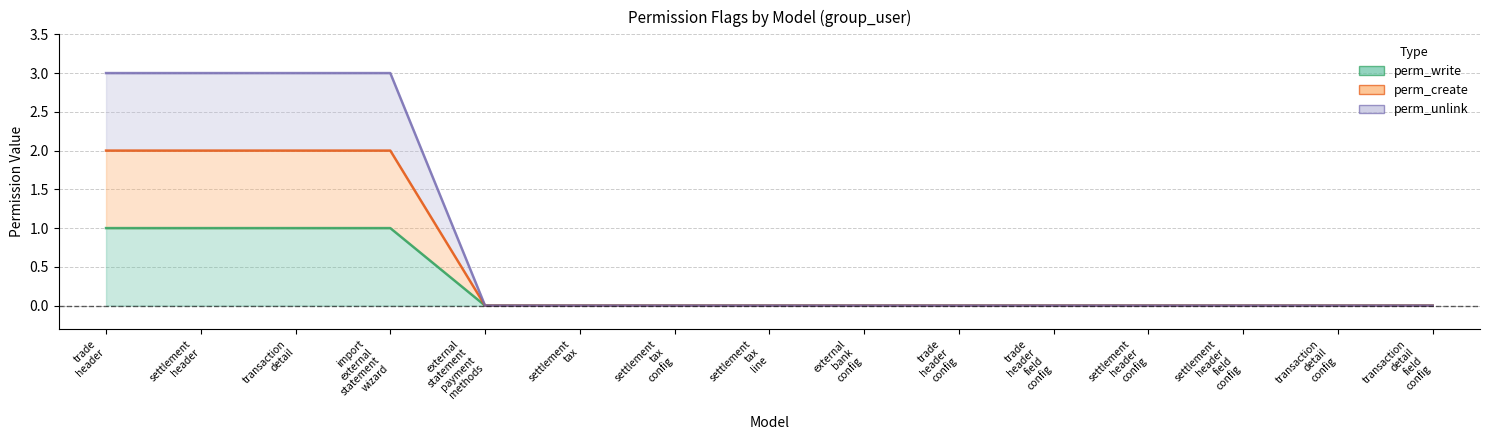

Which category has the lowest value in the perm_create series?

external statement payment methods